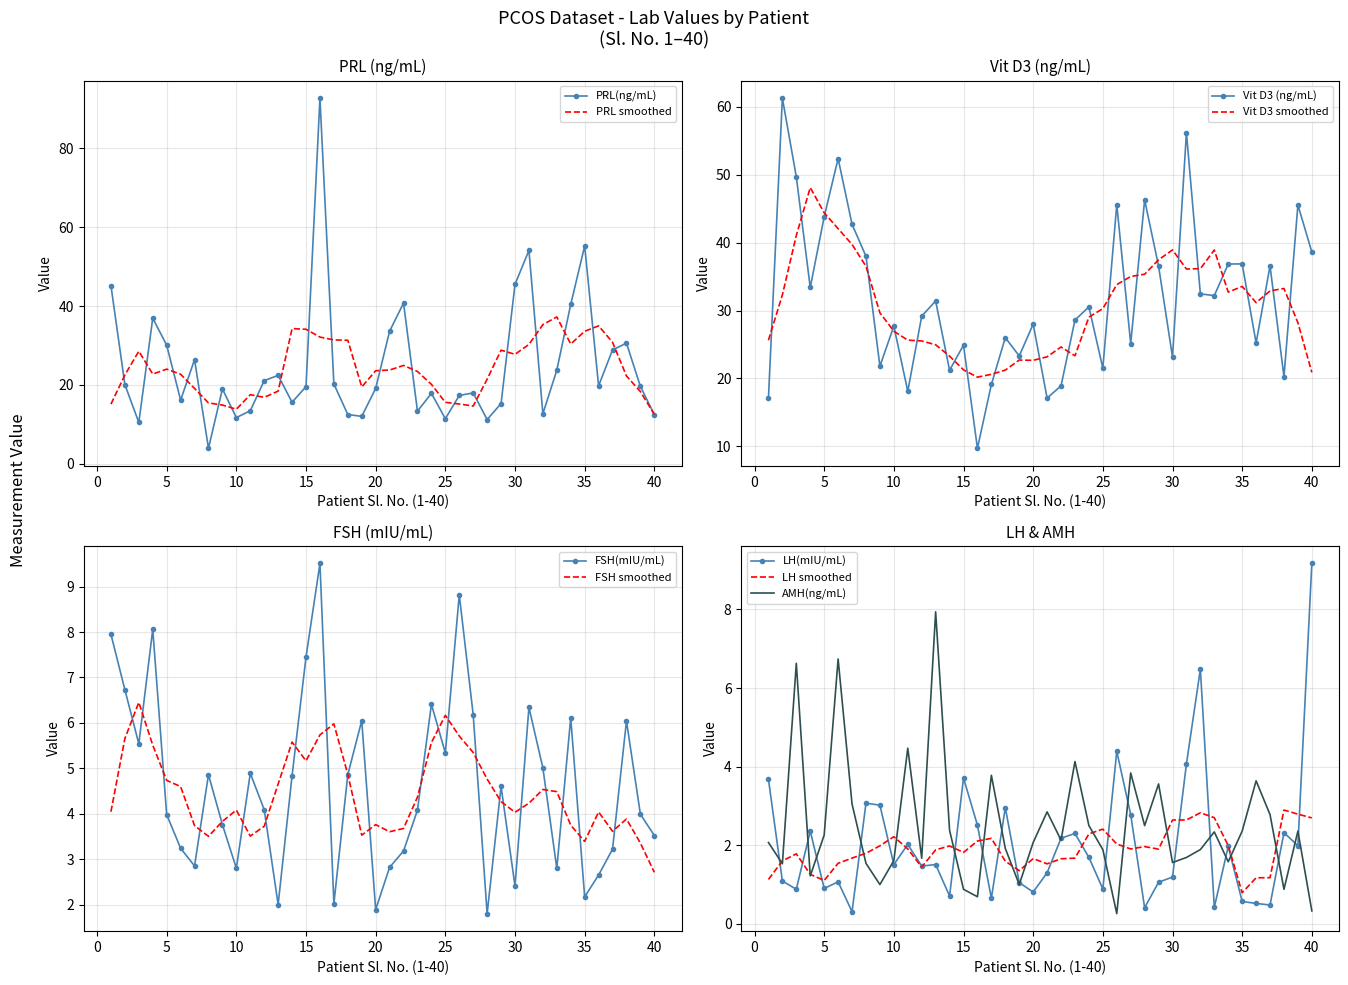

List the series in order of their peak value, highest first.

PRL(ng/mL), Vit D3 (ng/mL), FSH(mIU/mL), LH(mIU/mL), AMH(ng/mL)